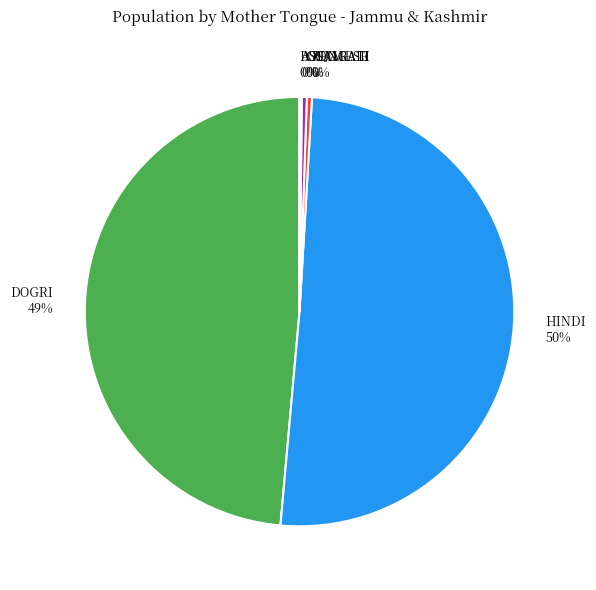

Is the sum of HINDI 50% and BENGALI 0% greater than half?

Yes